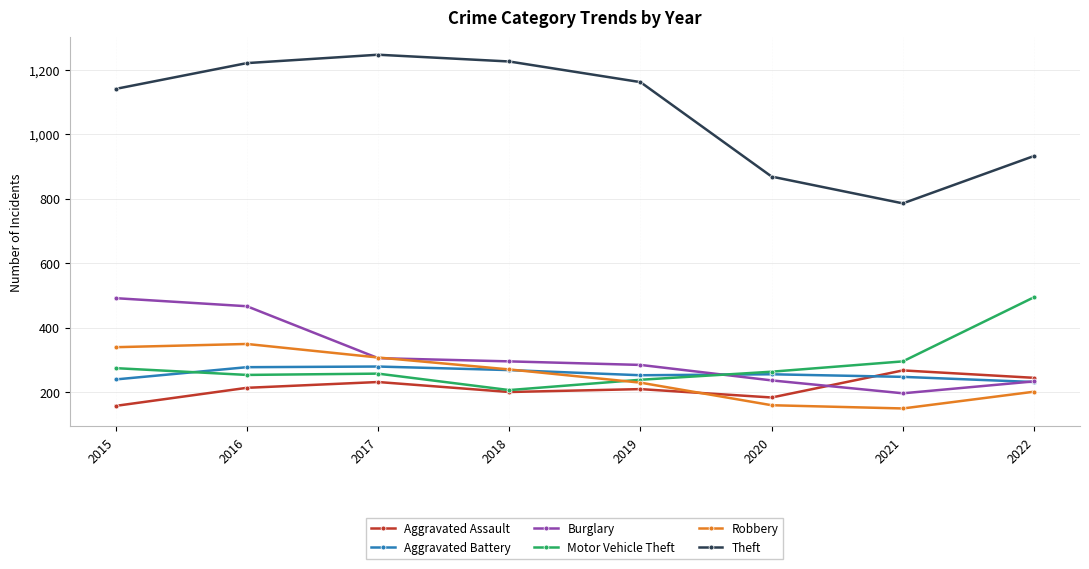

How many data points in Robbery are less than 270?

4